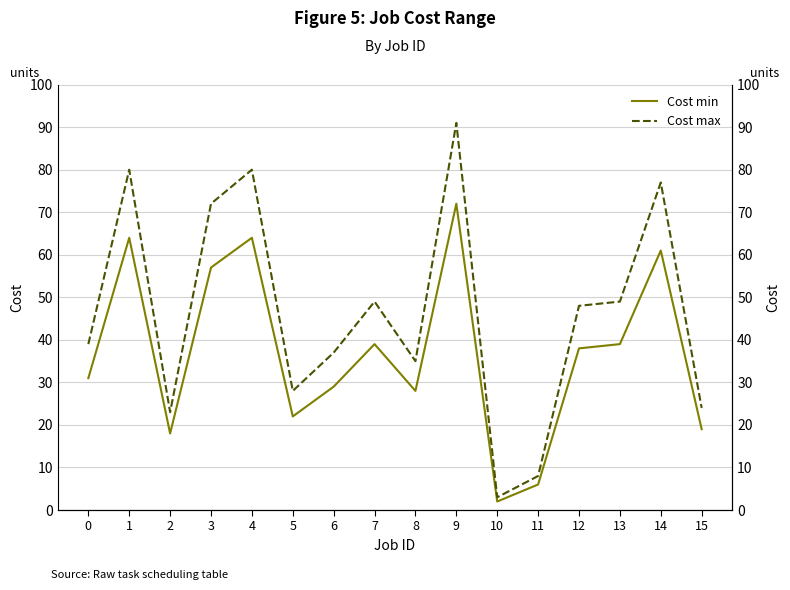

List the series in order of their peak value, highest first.

Cost max, Cost min